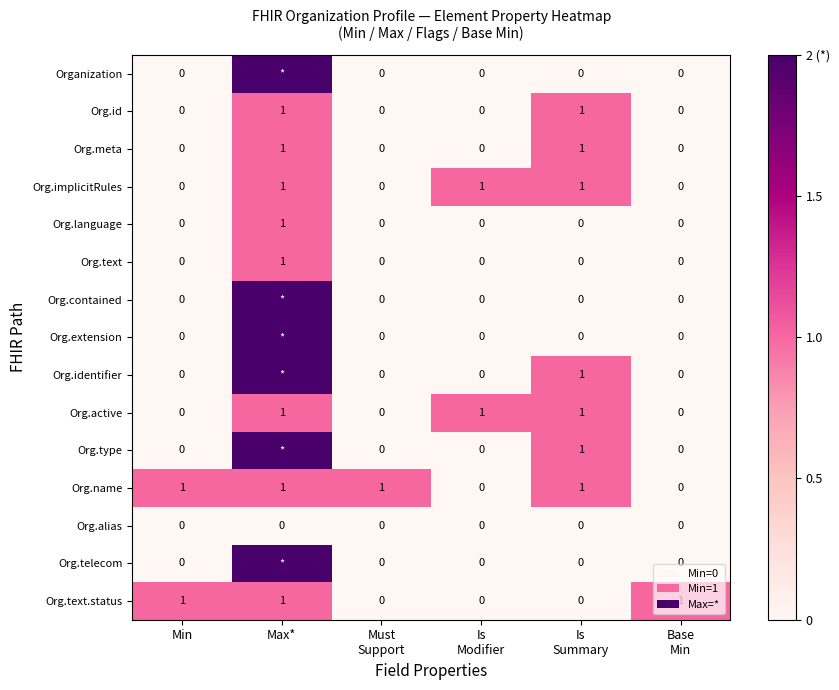

The value of Org.text.status at Max* is 1. True or false?

True